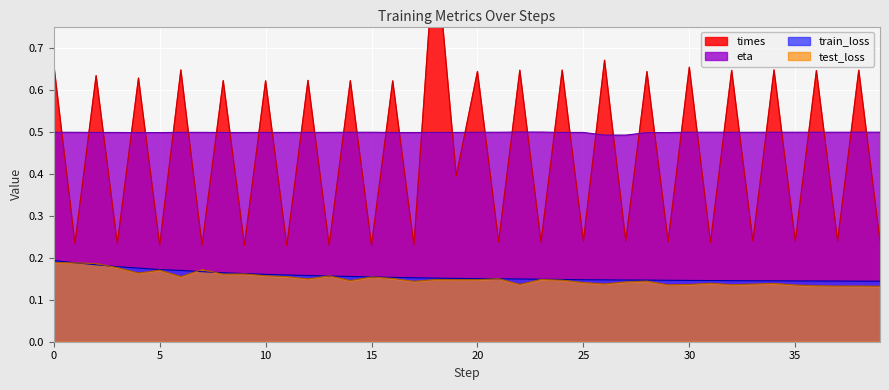

True or false: test_loss and eta cross at least once.

False